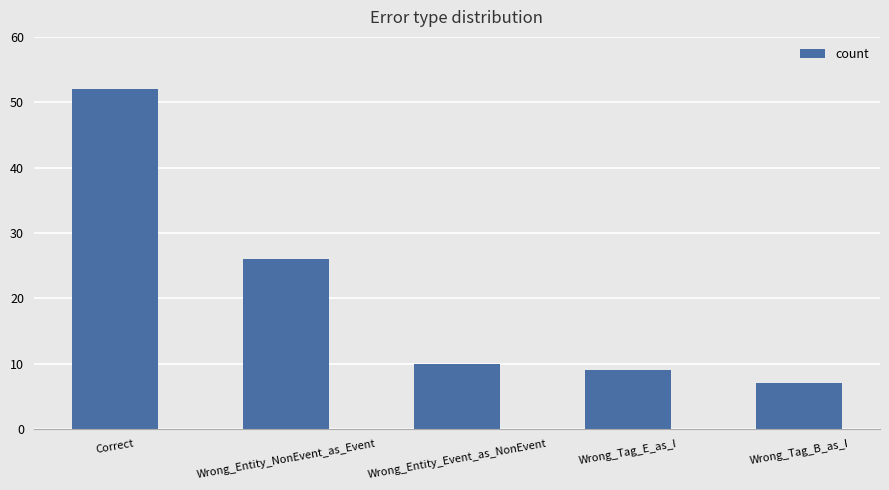

What is the value of the 3rd bar from the left?

10